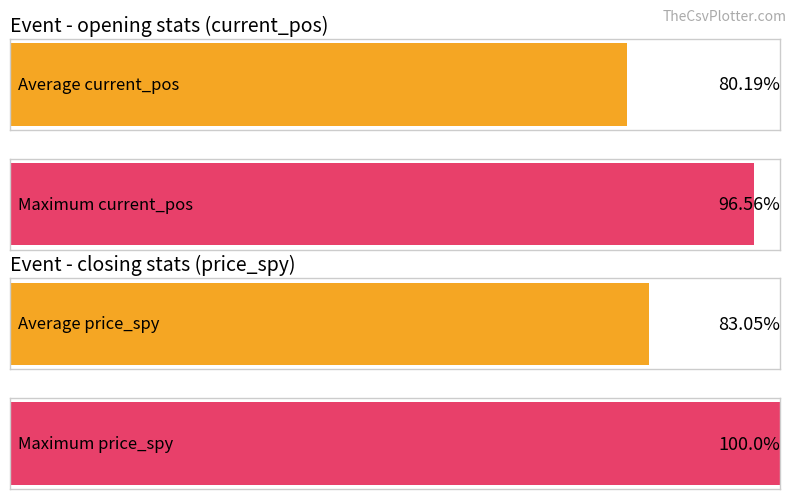

What position from the left is price_spy?

3